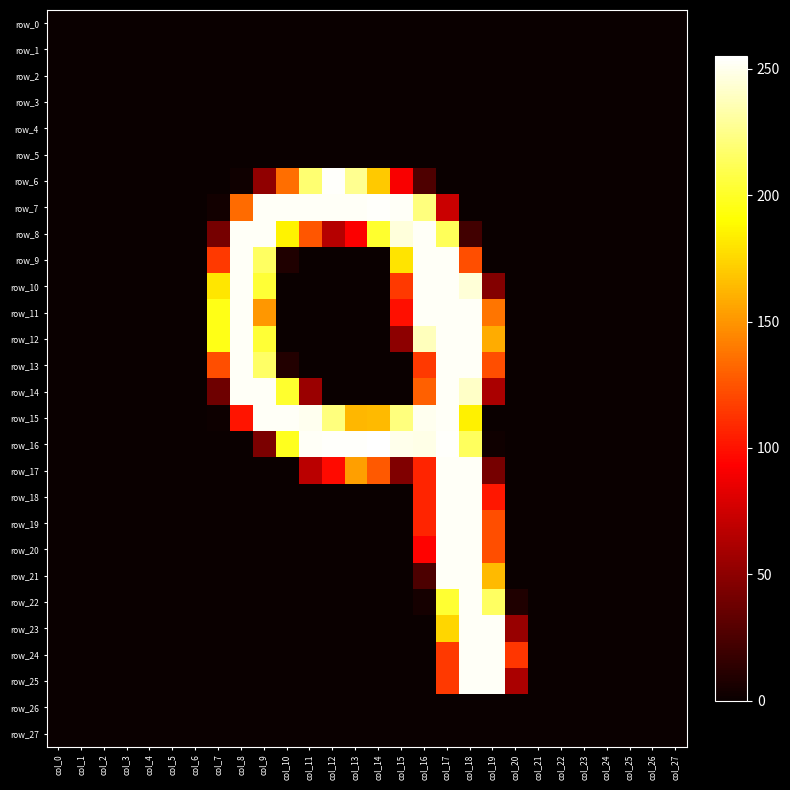

Which category has the highest value in the row_23 series?

col_18